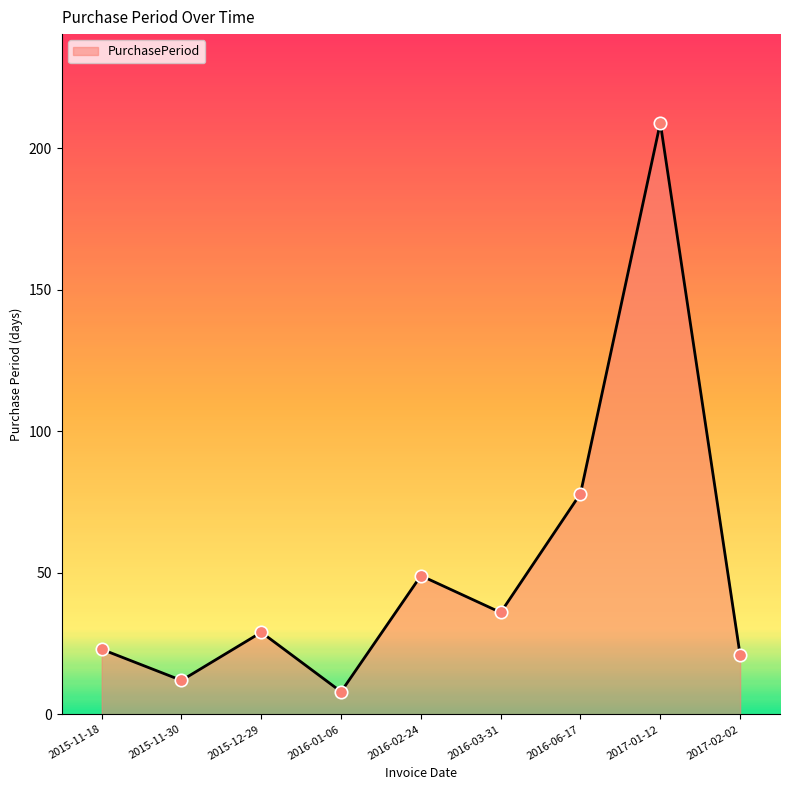

Which has a higher value, 2017-02-02 or 2016-01-06?

2017-02-02